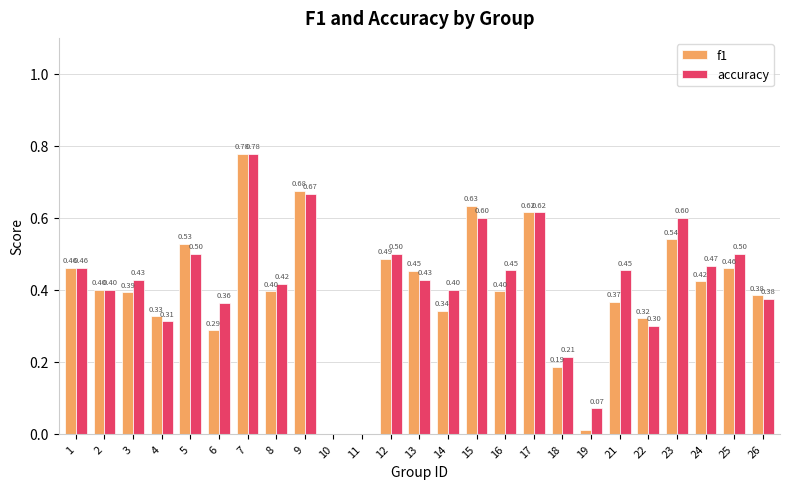

How many groups of bars are there?

25